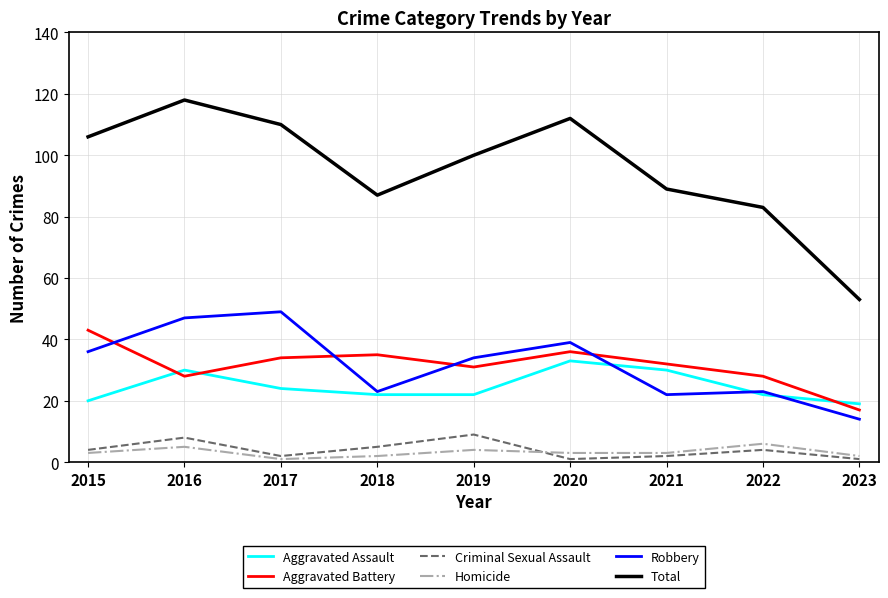

What are all the series names shown in the legend?

Aggravated Assault, Aggravated Battery, Criminal Sexual Assault, Homicide, Robbery, Total